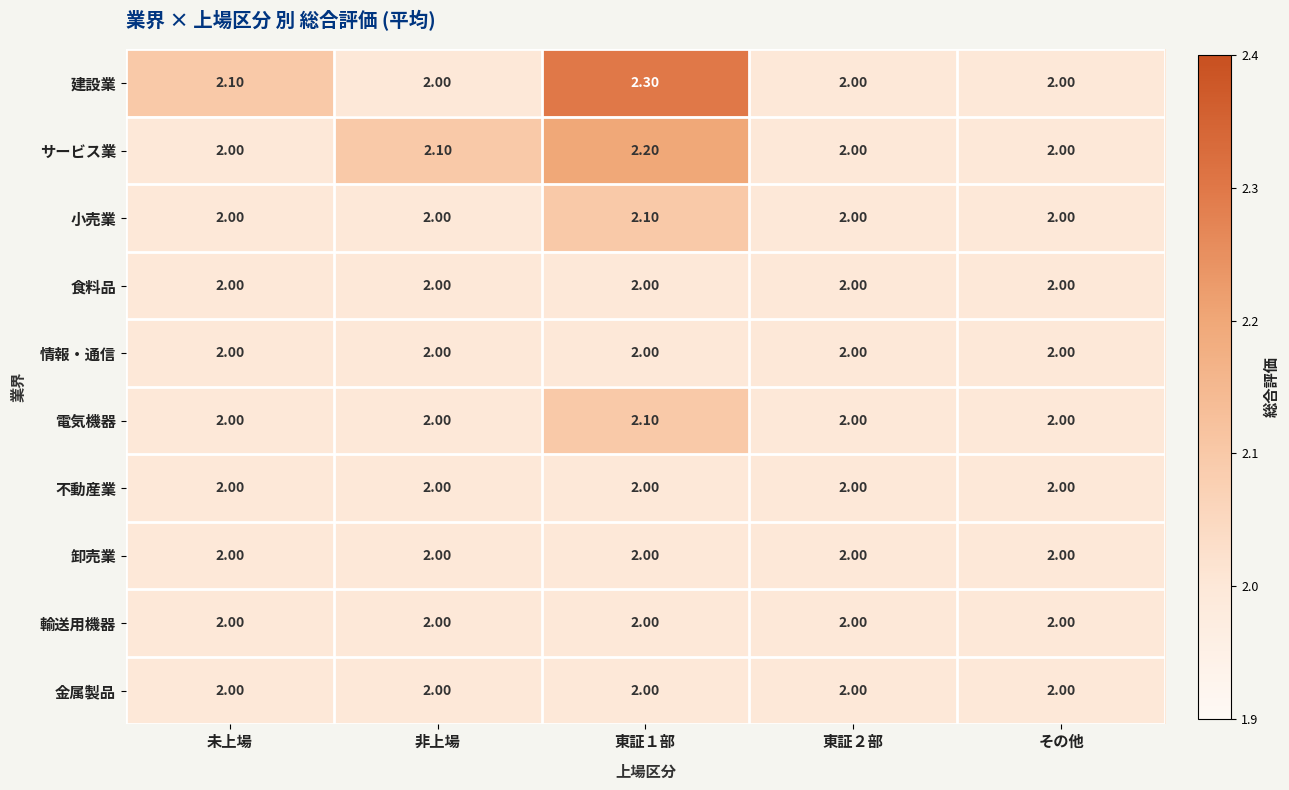

Which series changed the most between 非上場 and その他?

サービス業